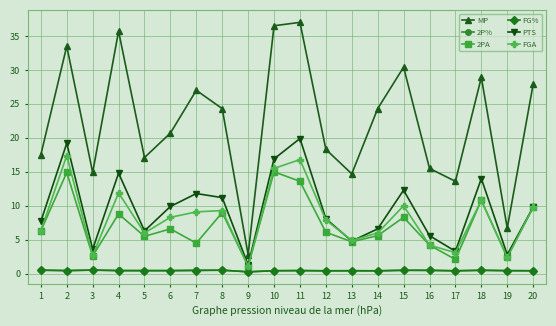

What are all the series names shown in the legend?

MP, 2P%, 2PA, FG%, PTS, FGA